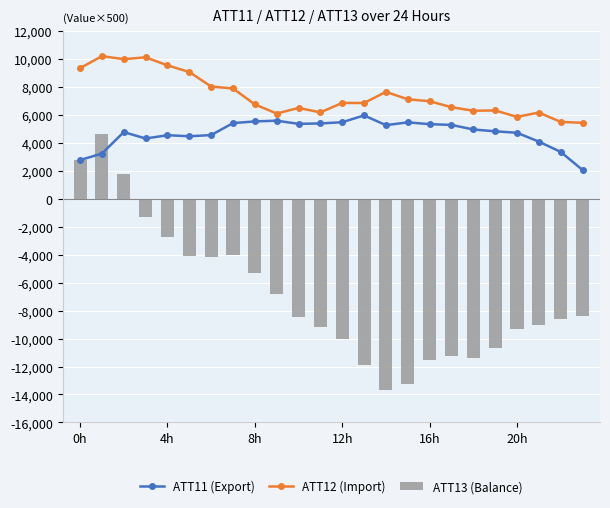

What is the label of the 15th bar from the left?

14